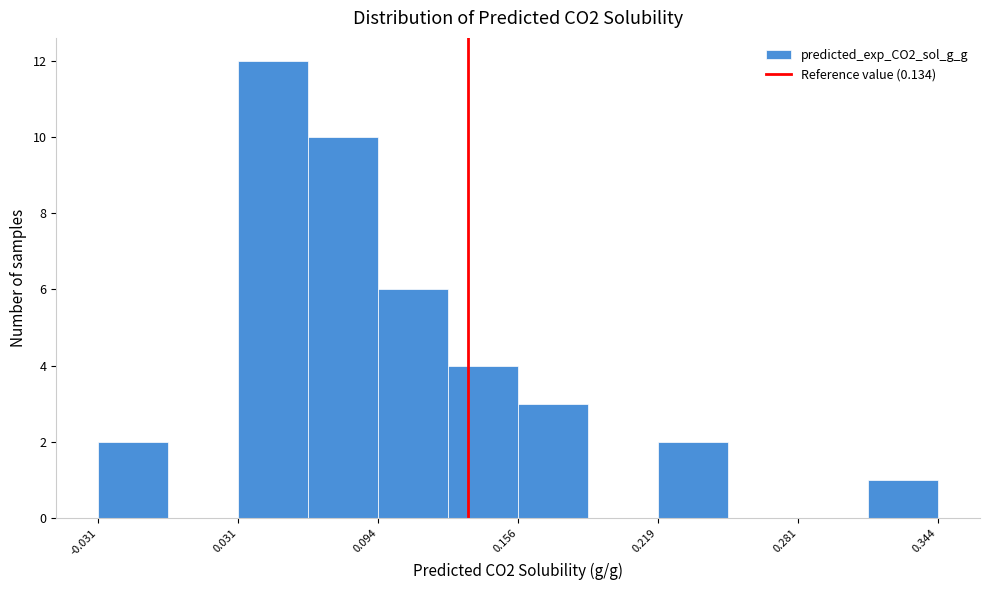

Read against the x-axis, roughly where is the centre of the tallest bar?

0.05